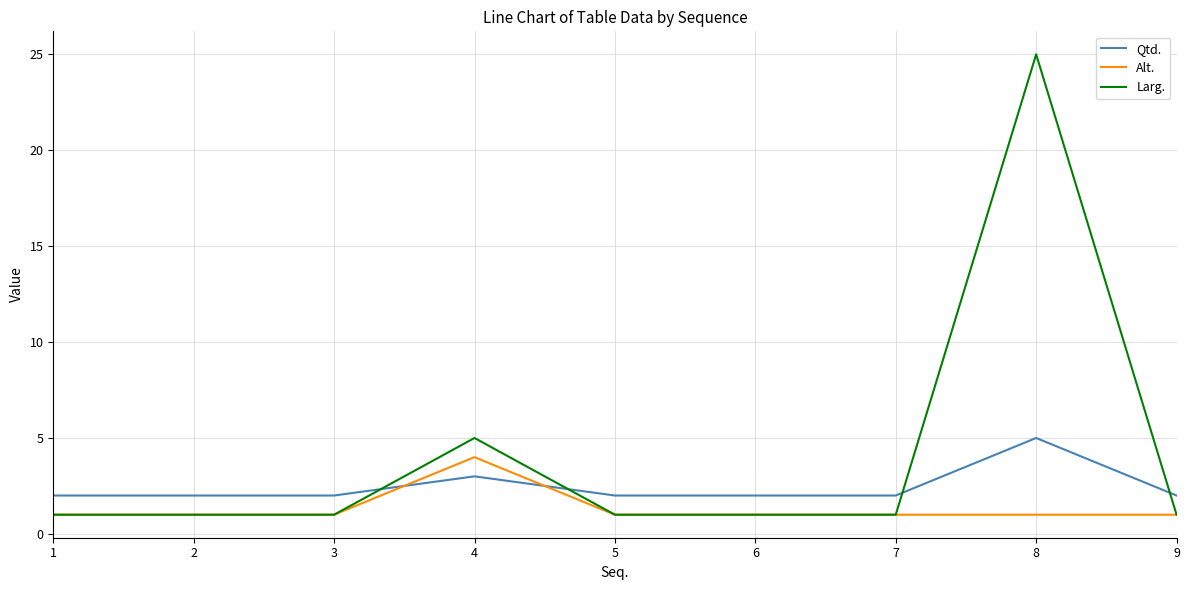

At which category does the chart reach its peak across all series?

8